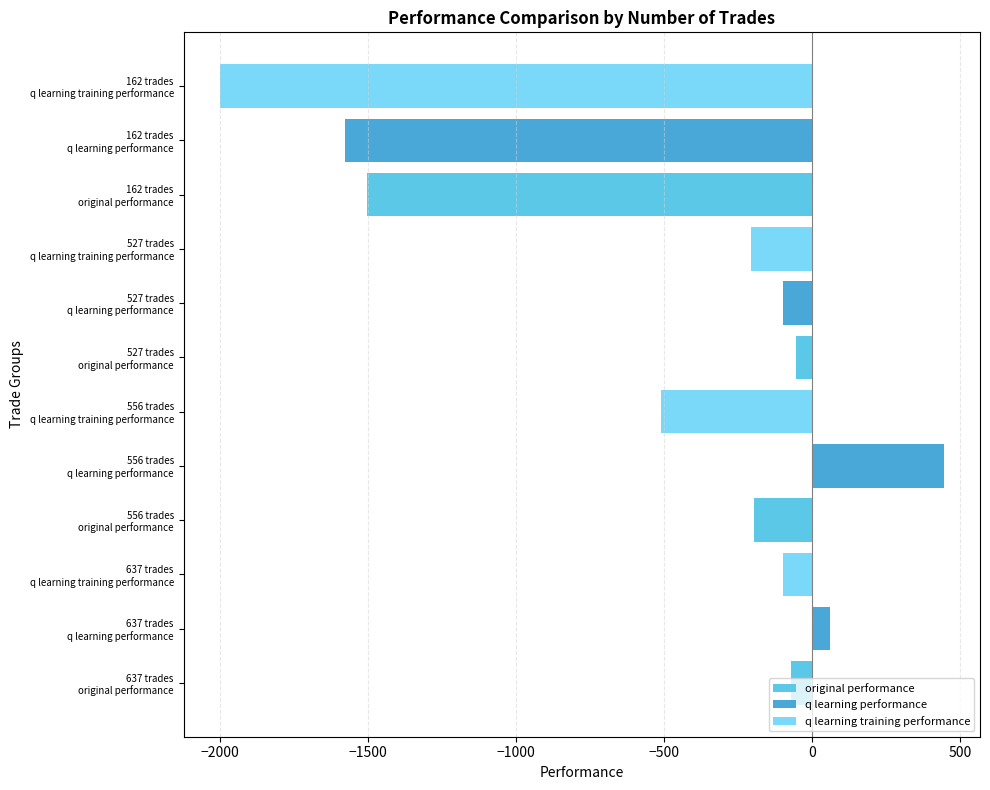

Reading right to left, transcribe all the data shown in this chart.

original performance: -1502.7	-53.2	-197.0	-71.8
q learning performance: -1577.2	-97.9	445.8	59.8
q learning training performance: -2000.0	-205.9	-510.4	-96.7